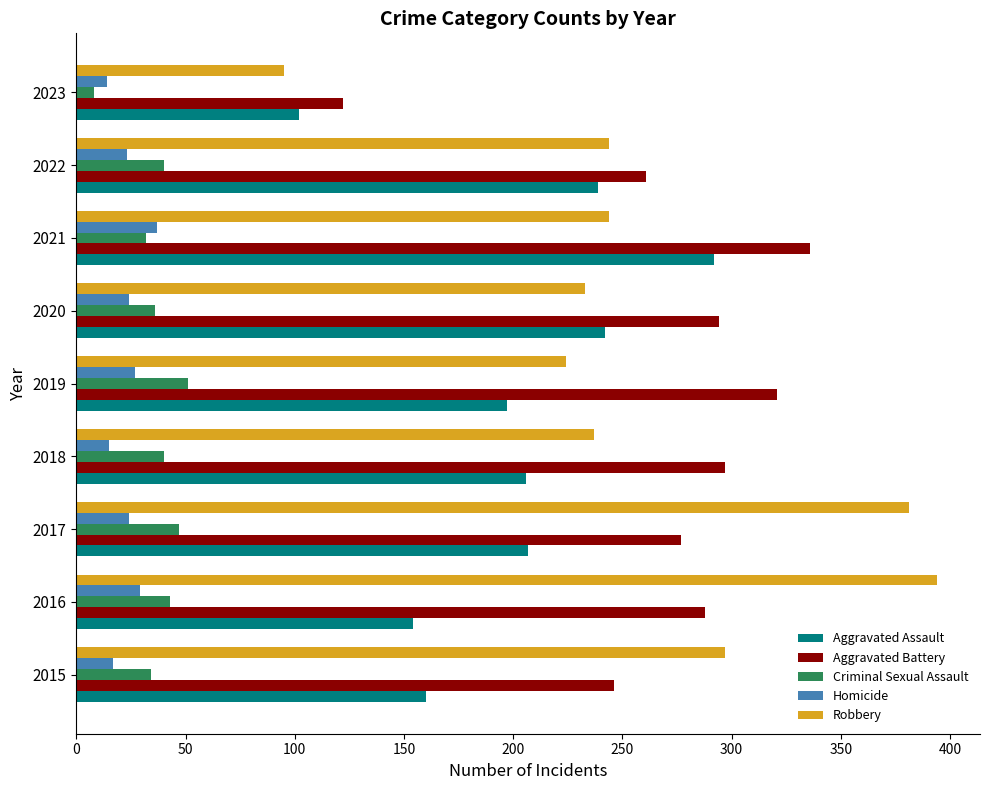

What is the difference between the highest and lowest values at 2017?

357